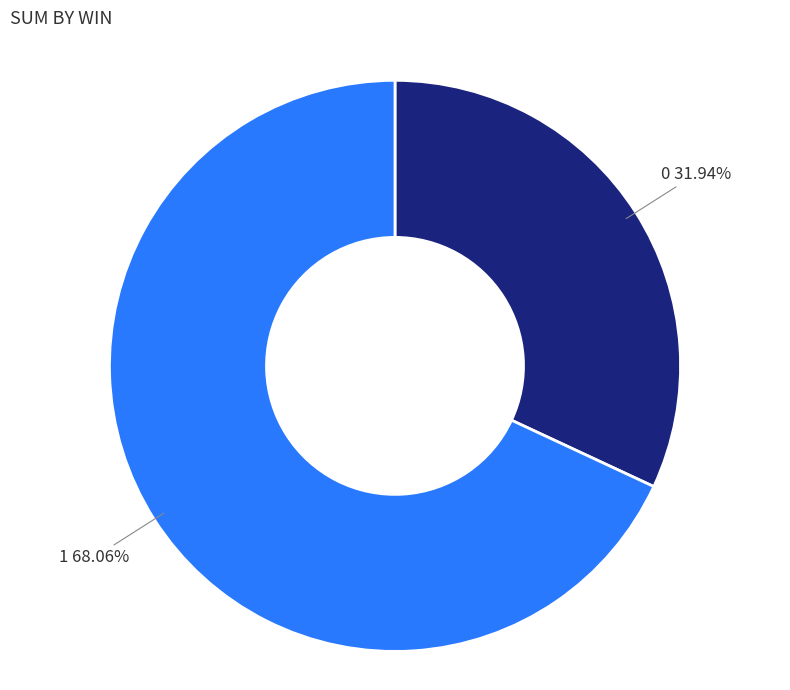

Does any single category account for the majority?

Yes